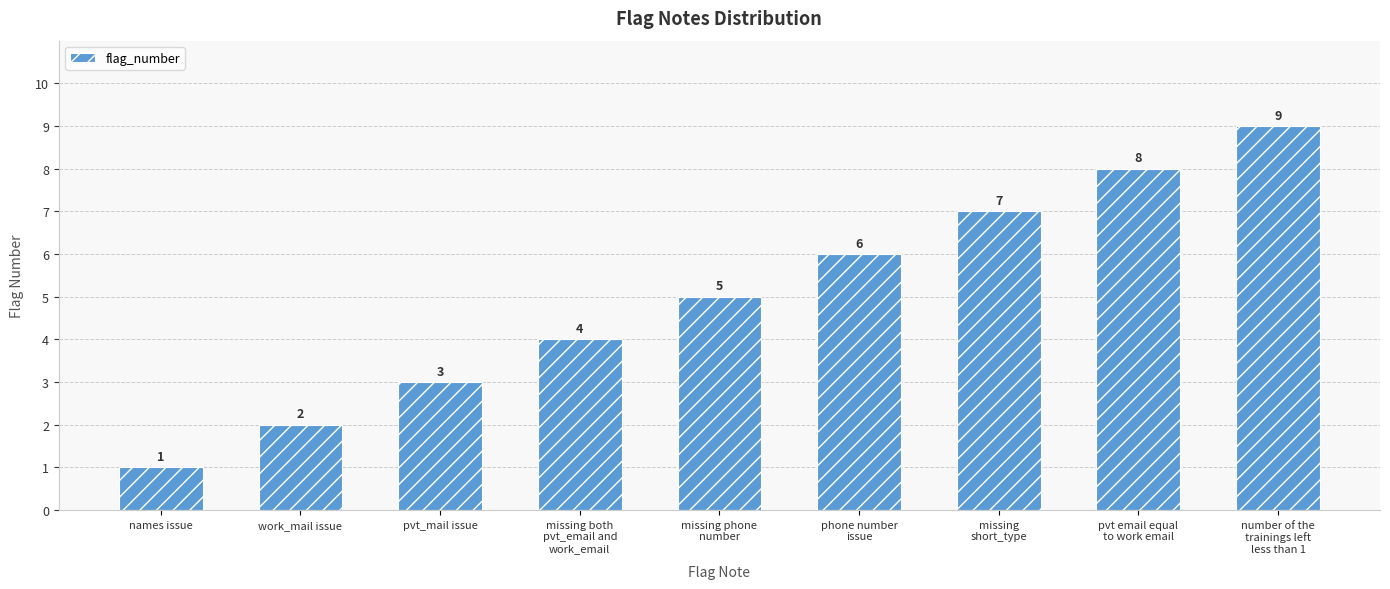

Is it true that the value at number of the
trainings left
less than 1 is 9?

True